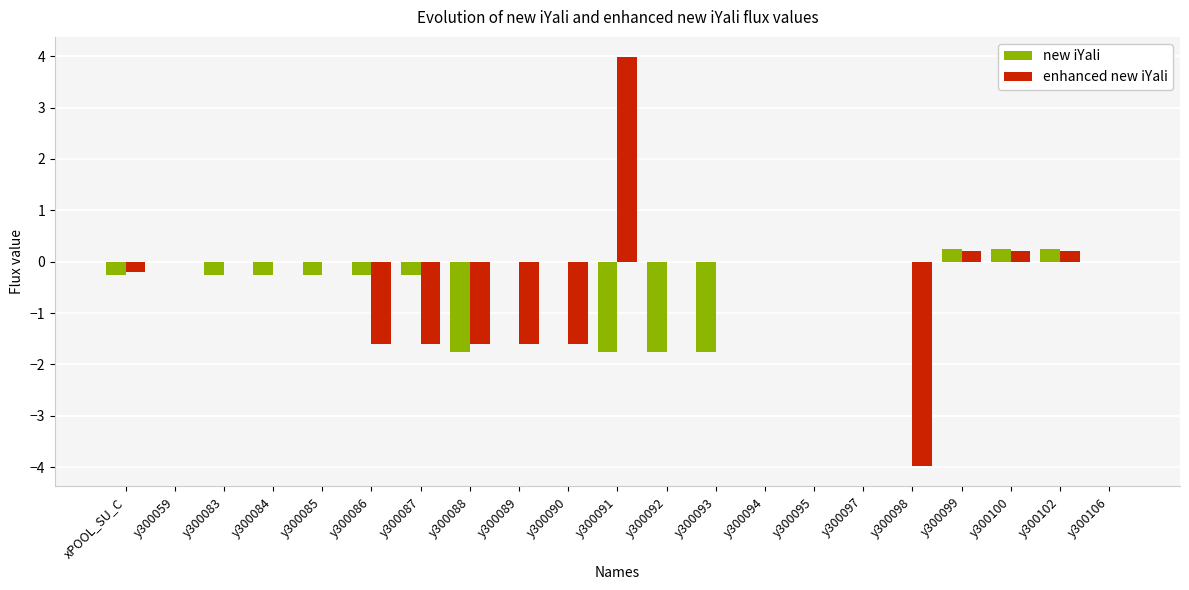

At which label does enhanced new iYali reach its peak?

y300091